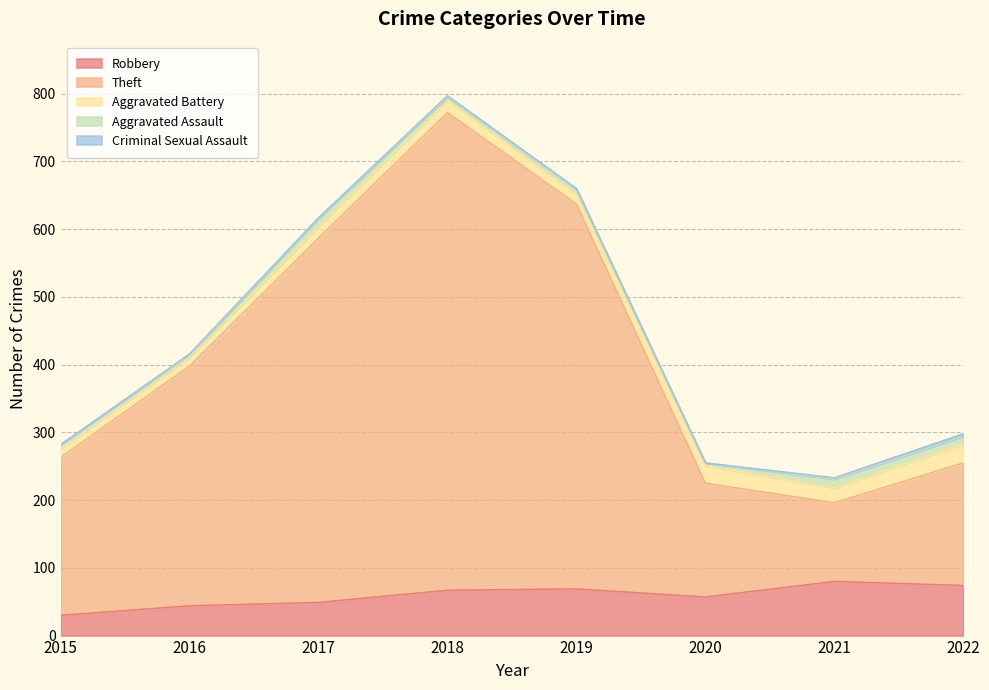

Reading left to right, list all the values displayed in this chart.

Robbery: 30	44	49	67	69	57	80	74
Theft: 233	354	538	705	568	168	116	181
Aggravated Battery: 13	13	17	18	14	26	22	28
Aggravated Assault: 6	3	12	5	8	4	13	11
Criminal Sexual Assault: 0	2	1	2	1	0	2	4